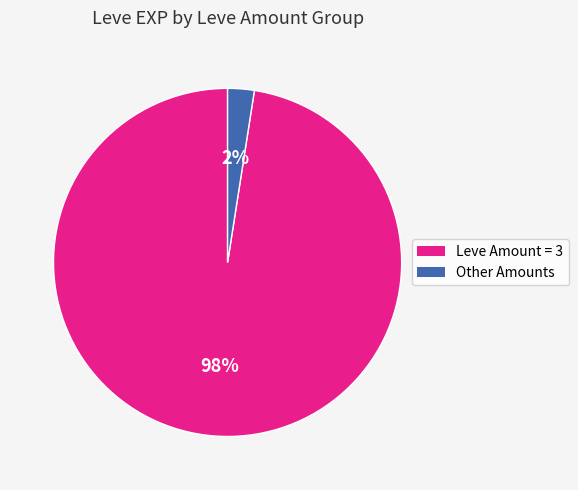

To the nearest percent, what is the average slice percentage?

50%